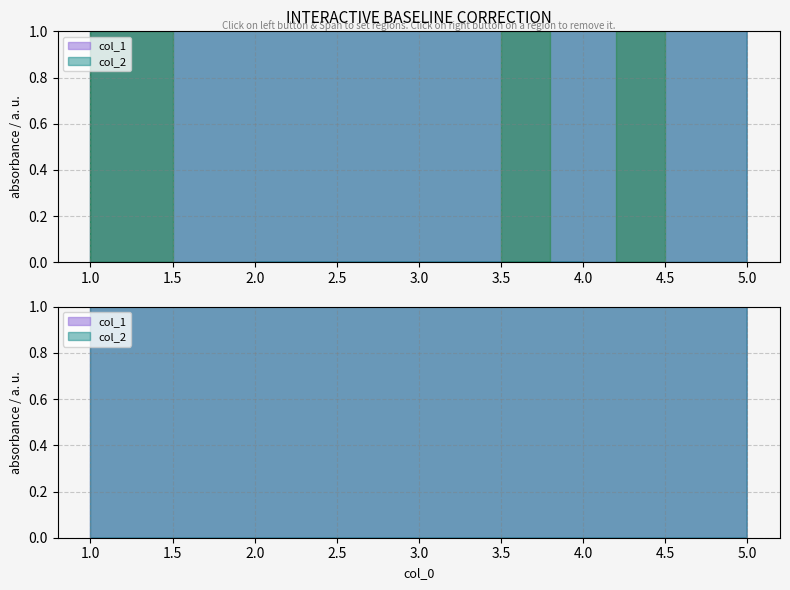

True or false: col_2 and col_1 cross at least once.

False